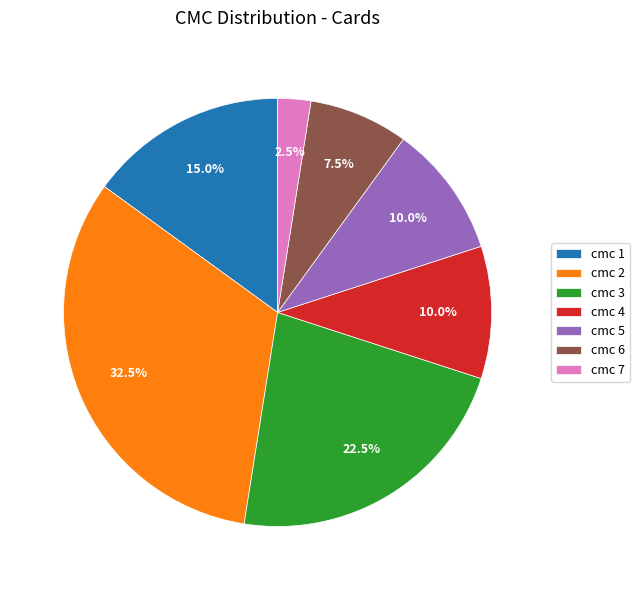

How many segments does this pie chart have?

7